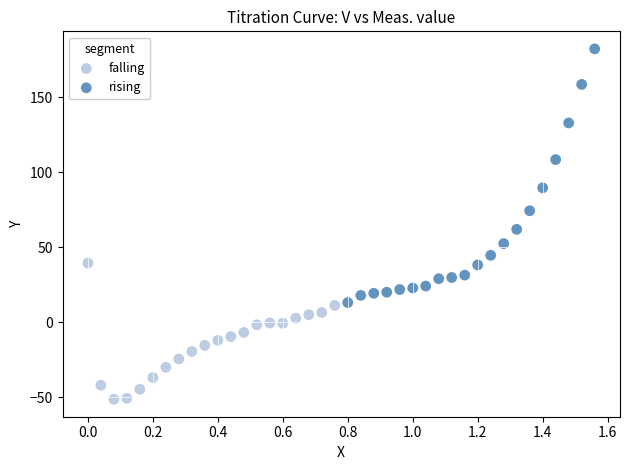

Which series has the largest Y range (max minus min)?

rising